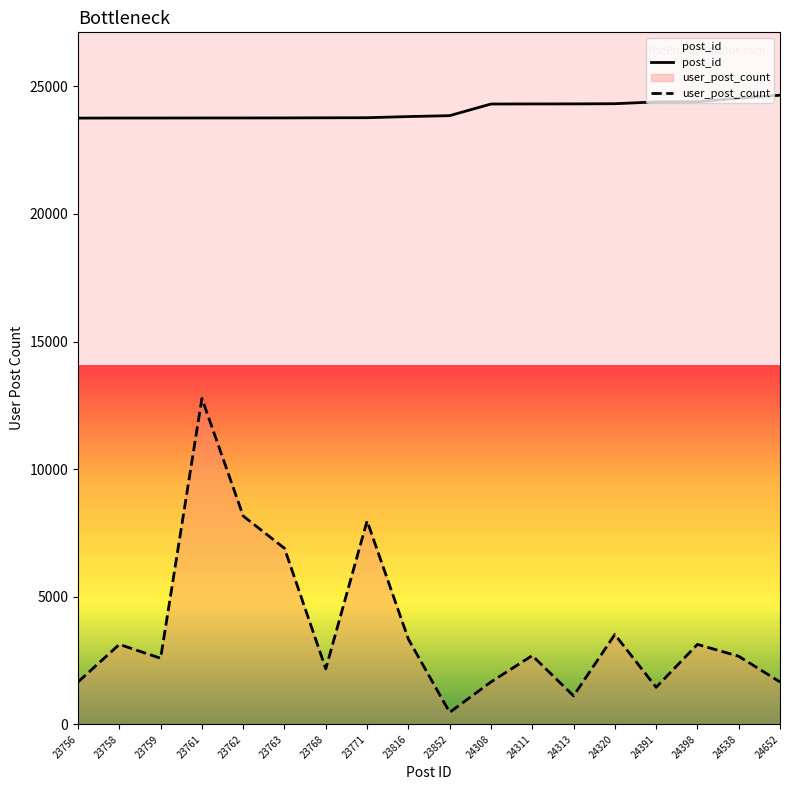

List the series in order of their overall mean, highest first.

post_id, user_post_count